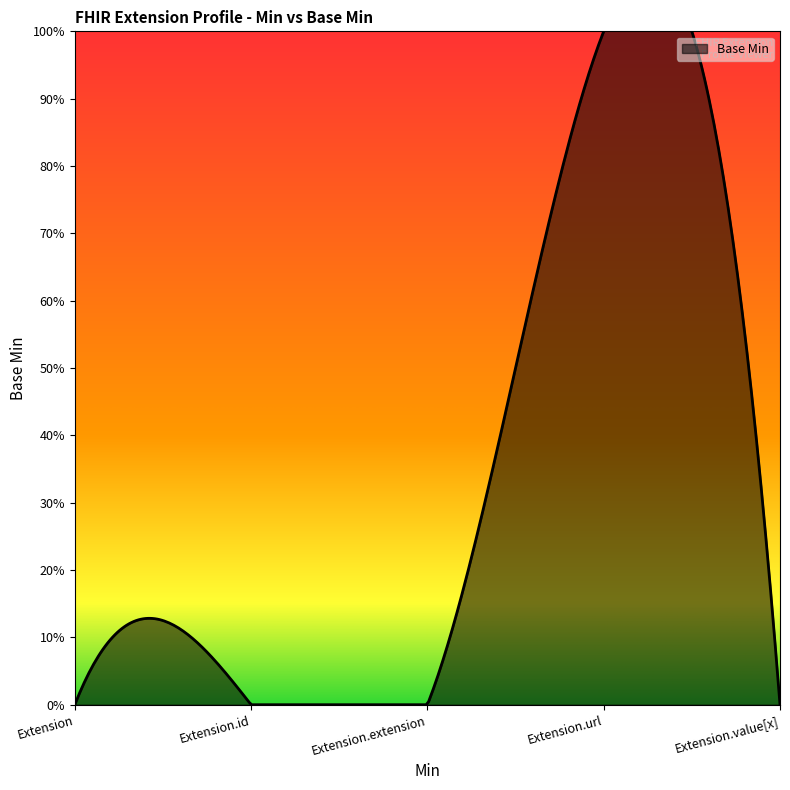

What position from the left is Extension.value[x]?

5